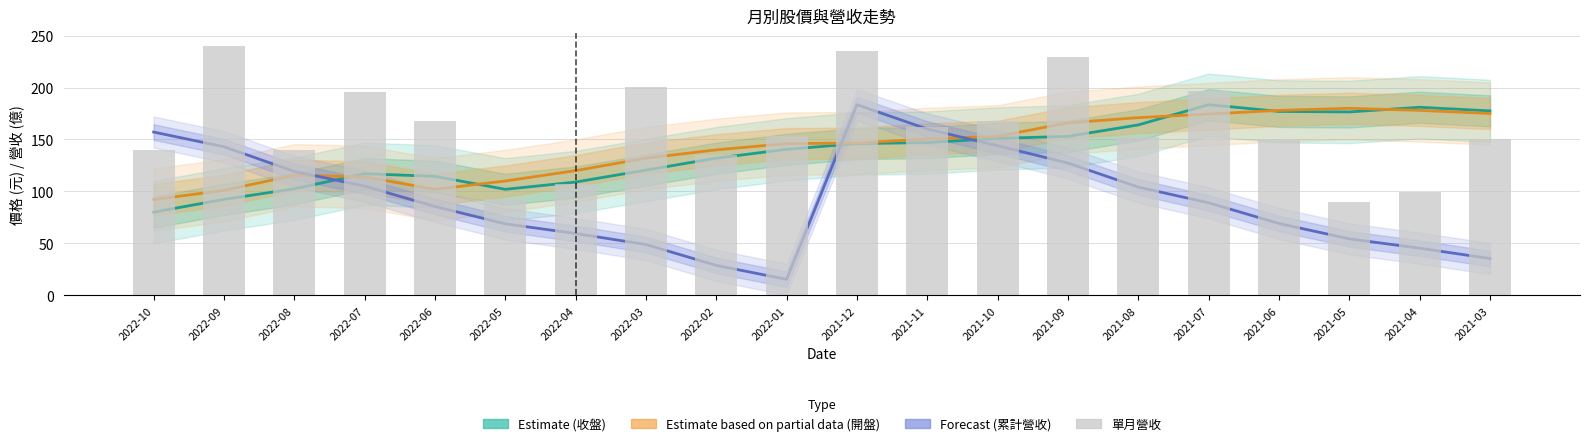

What are all the series names shown in the legend?

Estimate (收盤), Estimate based on partial data (開盤), Forecast (累計營收), 單月營收